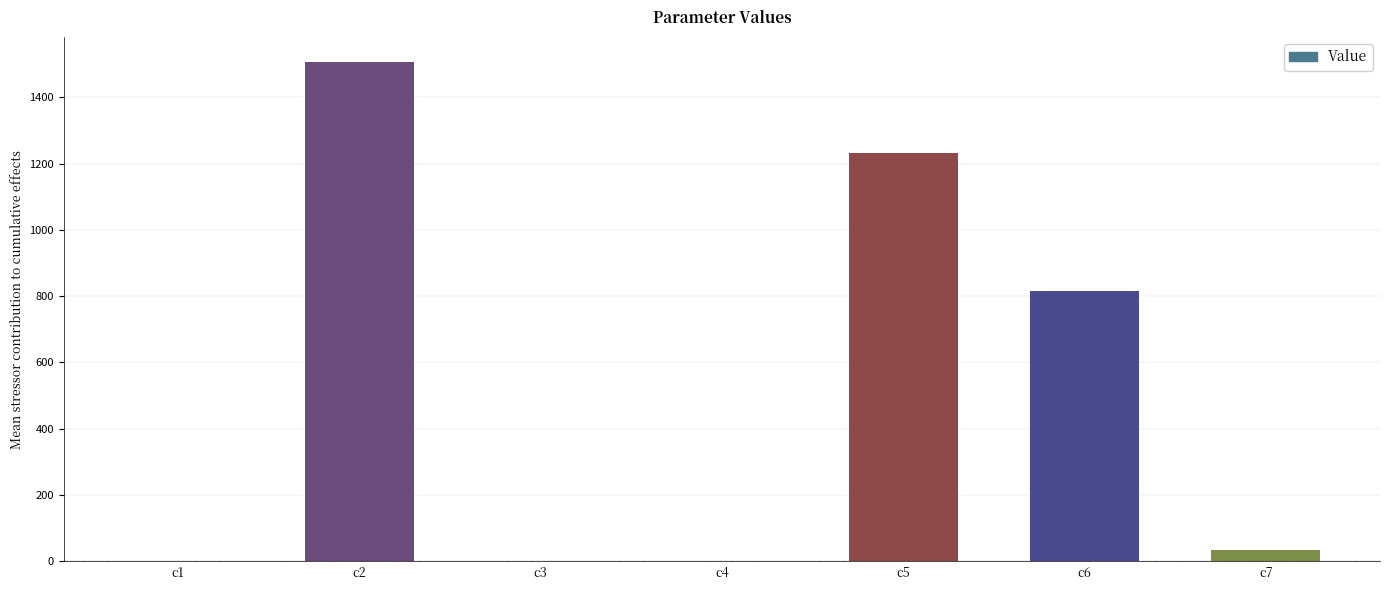

At which category does the chart reach its peak across all series?

c2